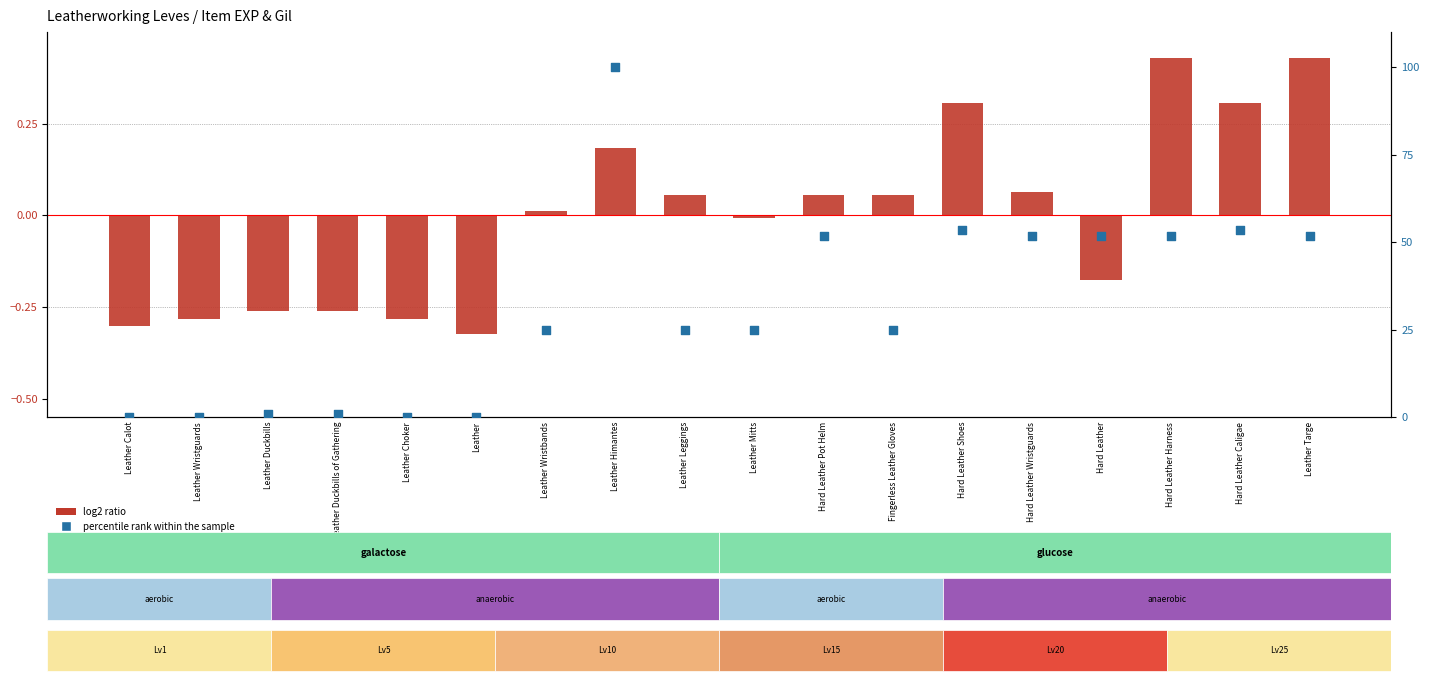

Which series reaches the maximum Y coordinate?

percentile rank within the sample